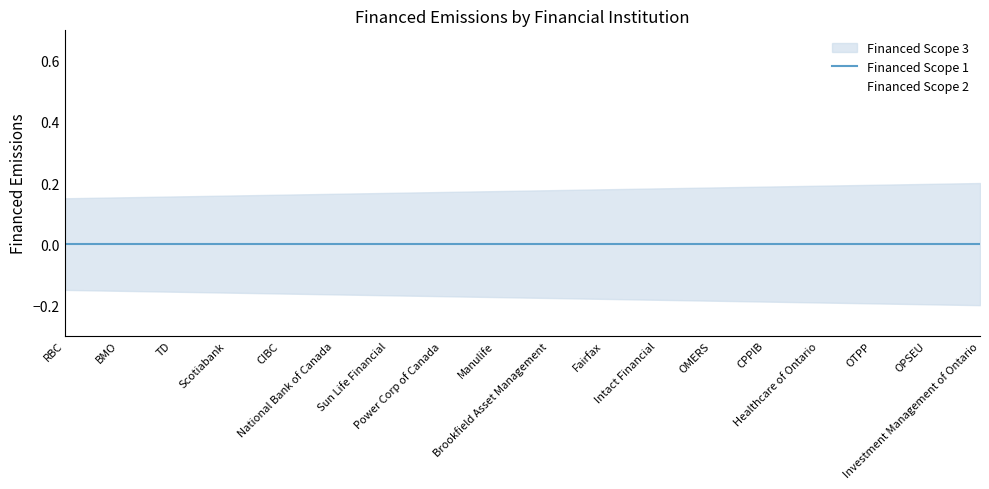

How many categories are shown in the chart?

18